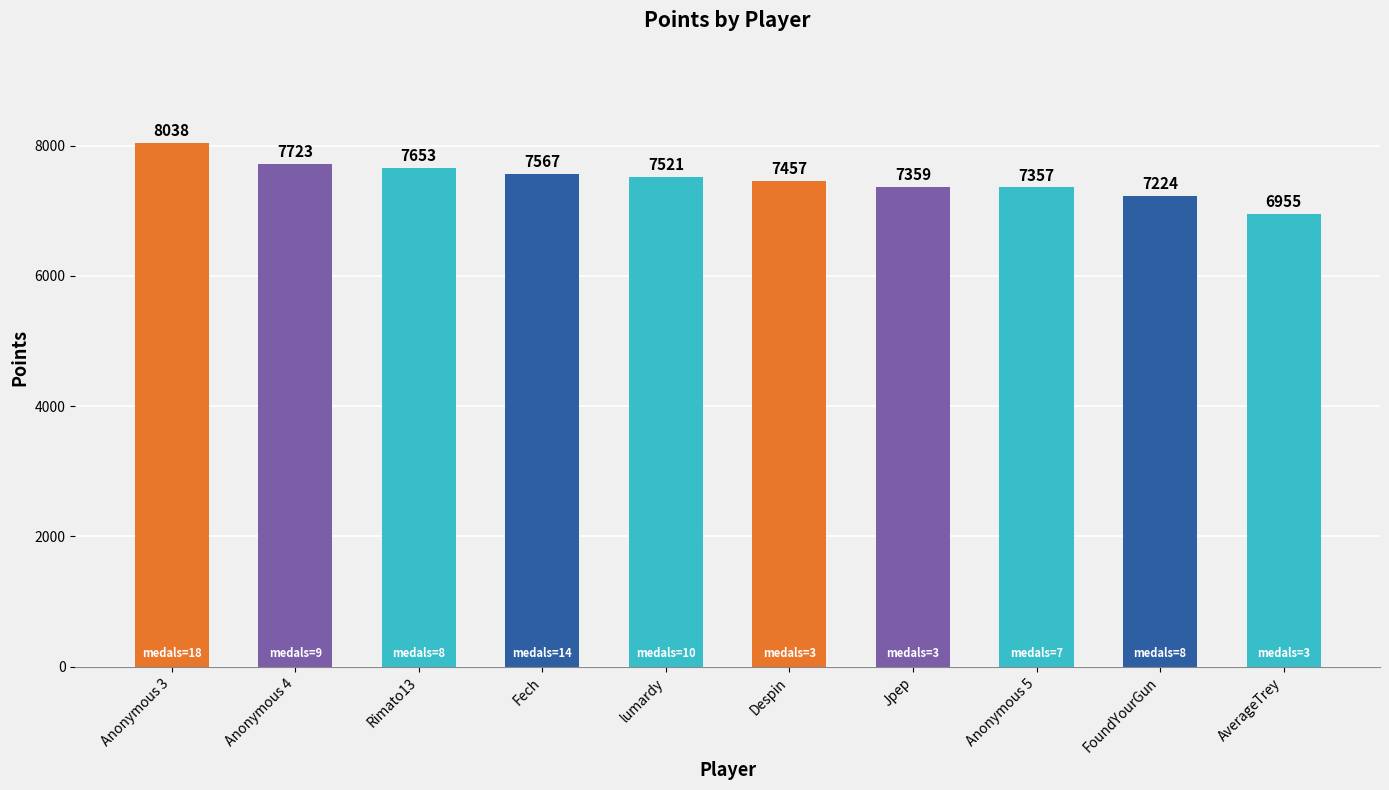

Reading left to right, what are all the values shown in this chart?

8038	7723	7653	7567	7521	7457	7359	7357	7224	6955